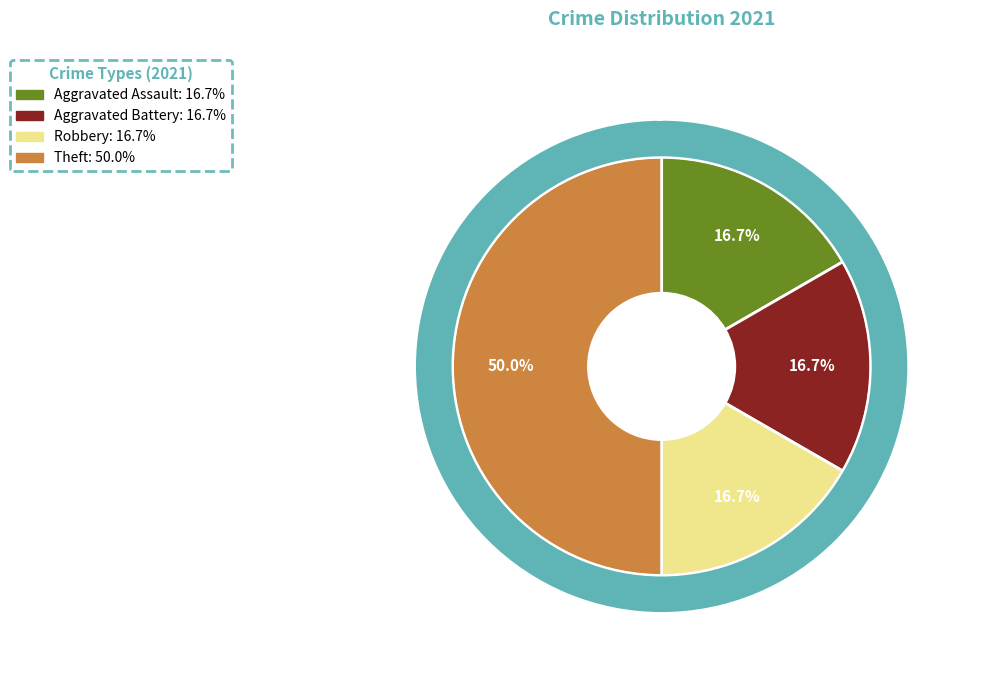

Is it true that Robbery is 17% of the pie?

True